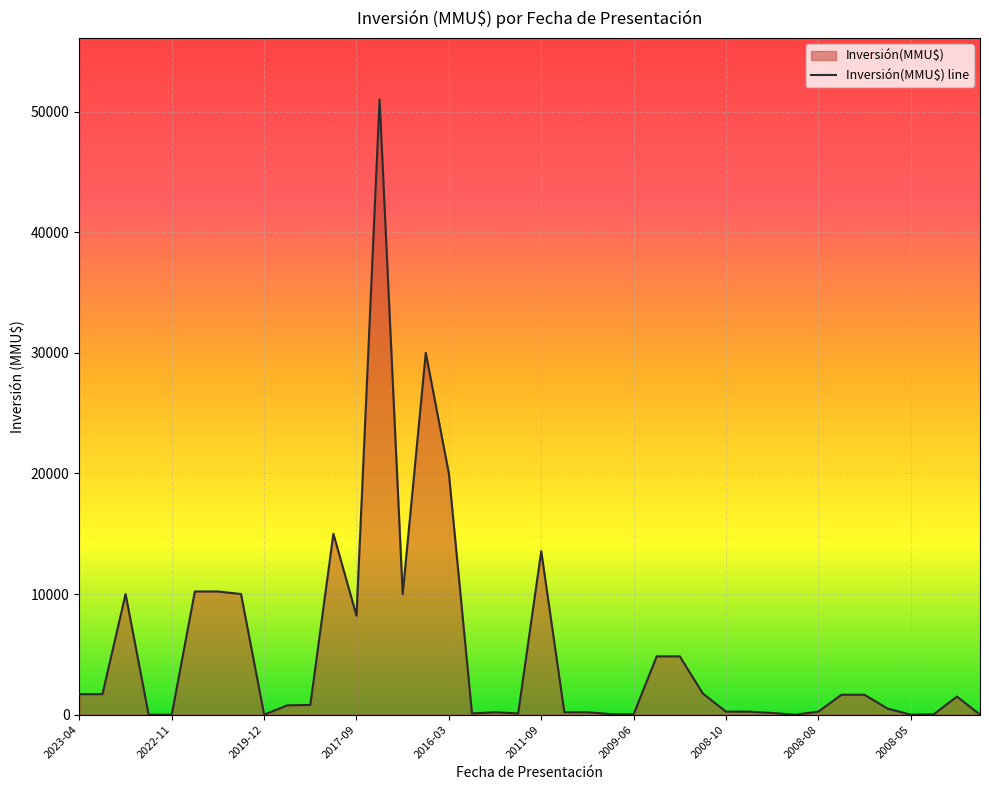

How many lines are shown in the chart?

1